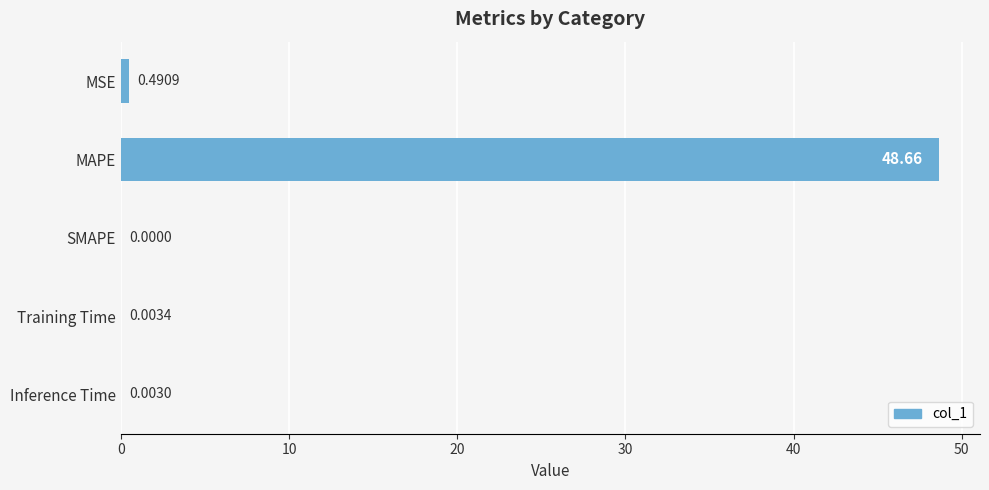

What is the sum of the values at MSE and MAPE?

49.1